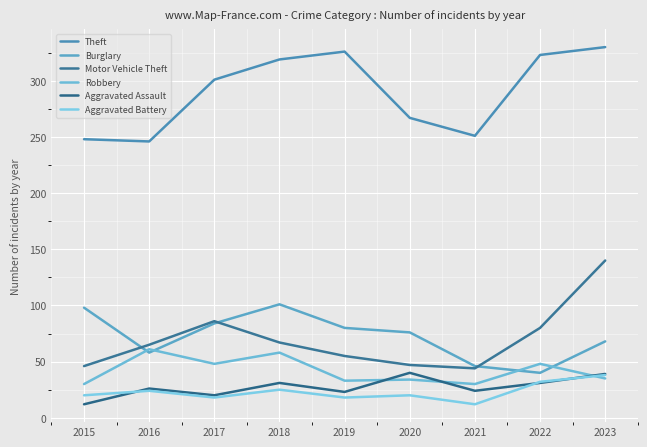

Where is the first local minimum for Aggravated Battery?

2017